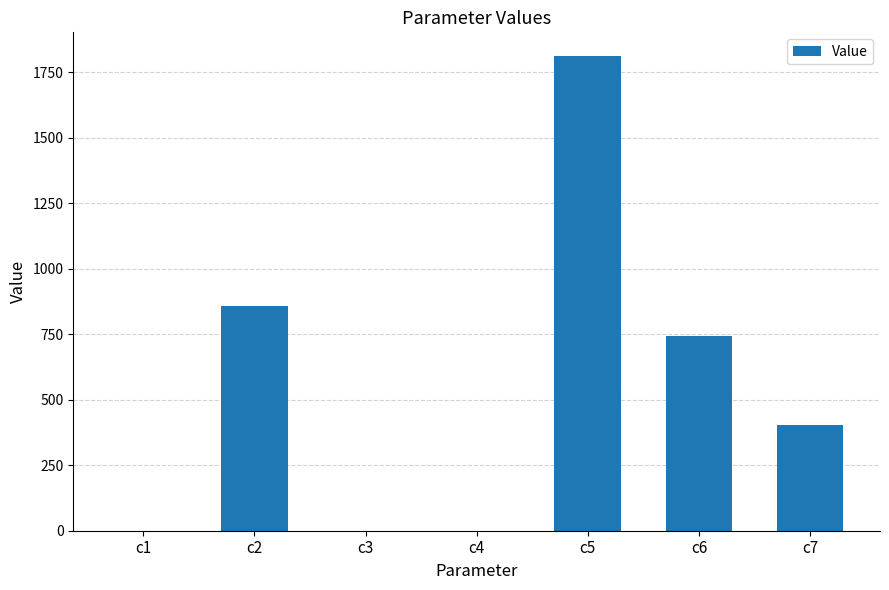

How many categories are shown in the chart?

7